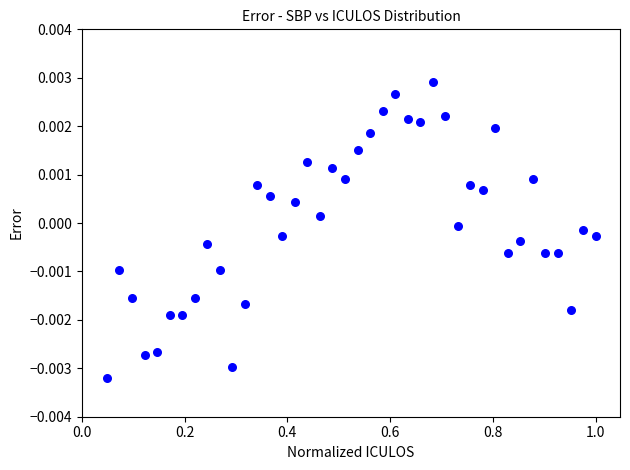

How many points are shown in the scatter plot?

40